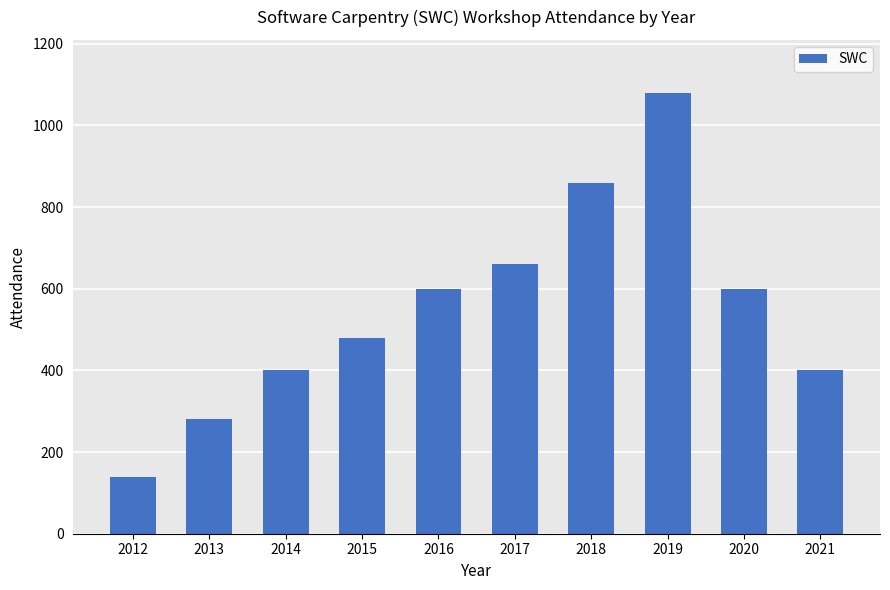

What is the sum of the values at 2013 and 2016?

880